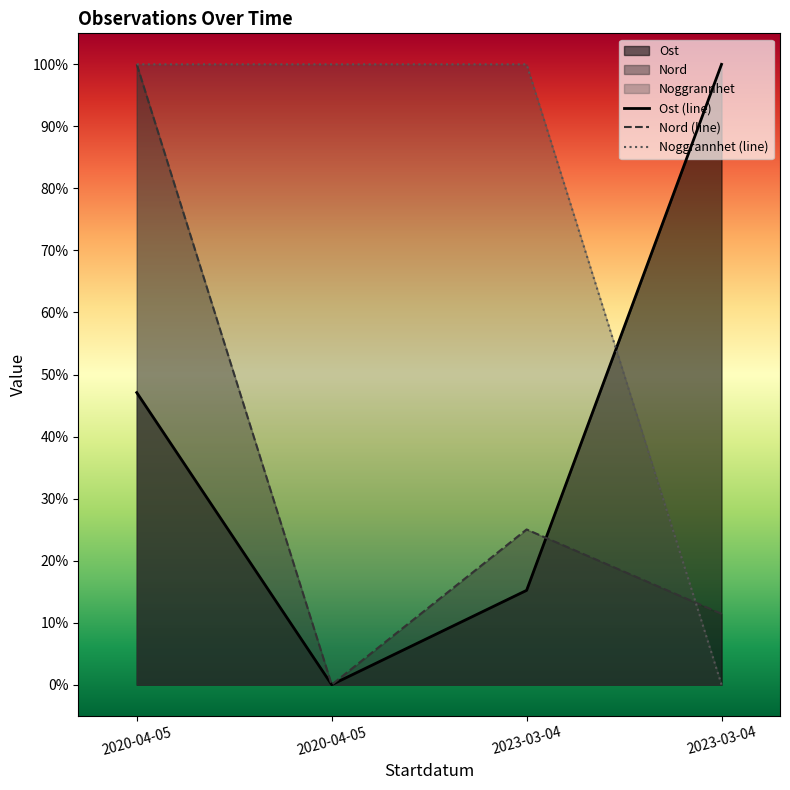

Which category has the highest value across all series?

2023-03-04